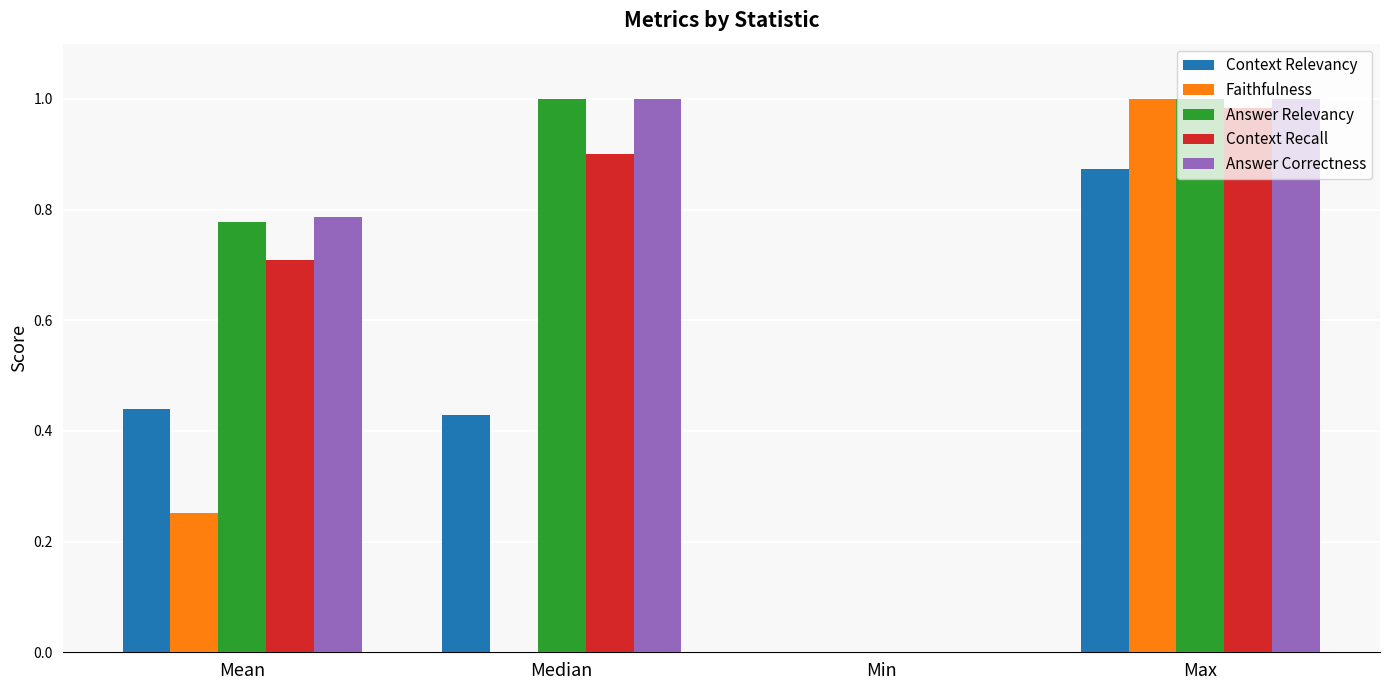

Between Mean and Median, which series saw the biggest shift?

Faithfulness